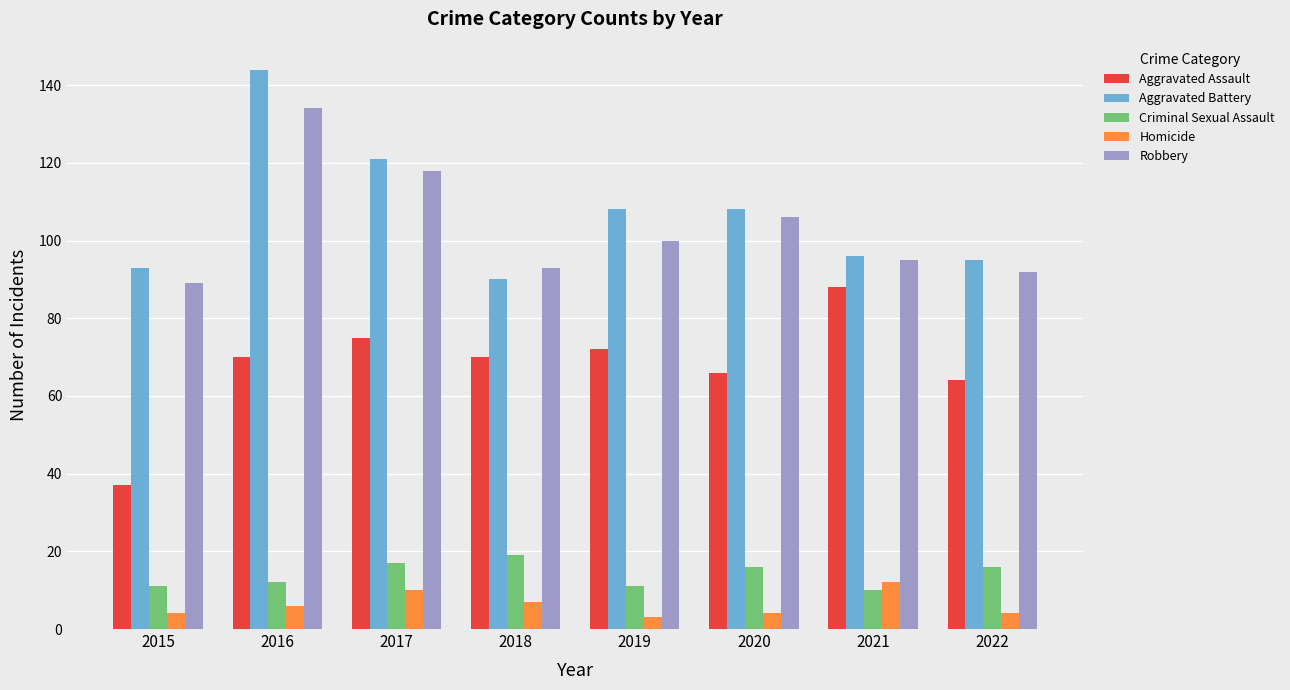

Read the Robbery value at 2022.

92